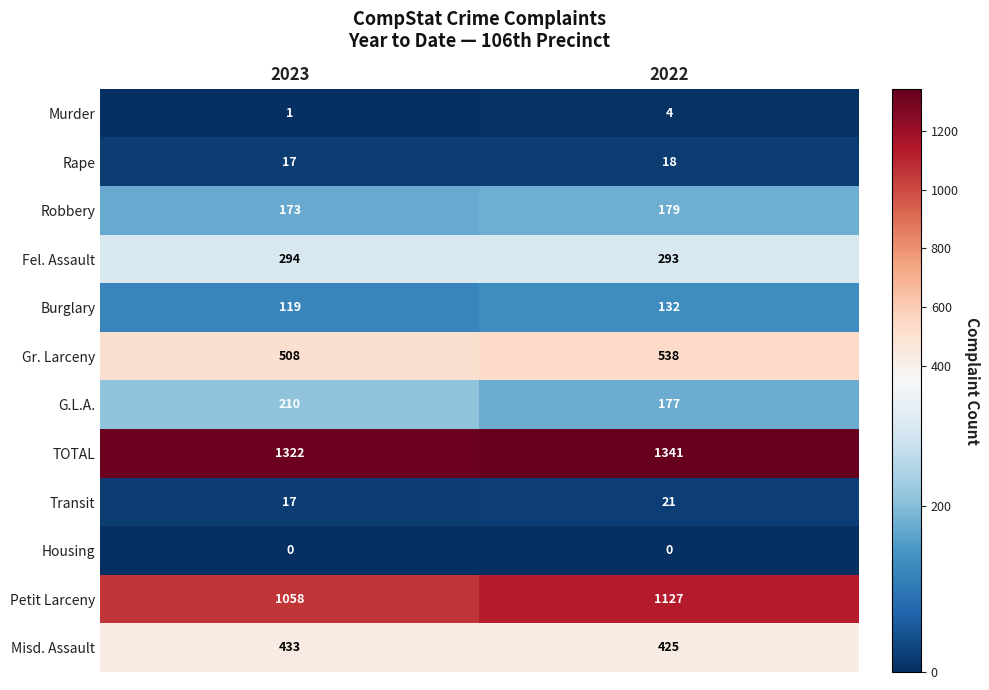

What is the sum of all TOTAL values?

2663